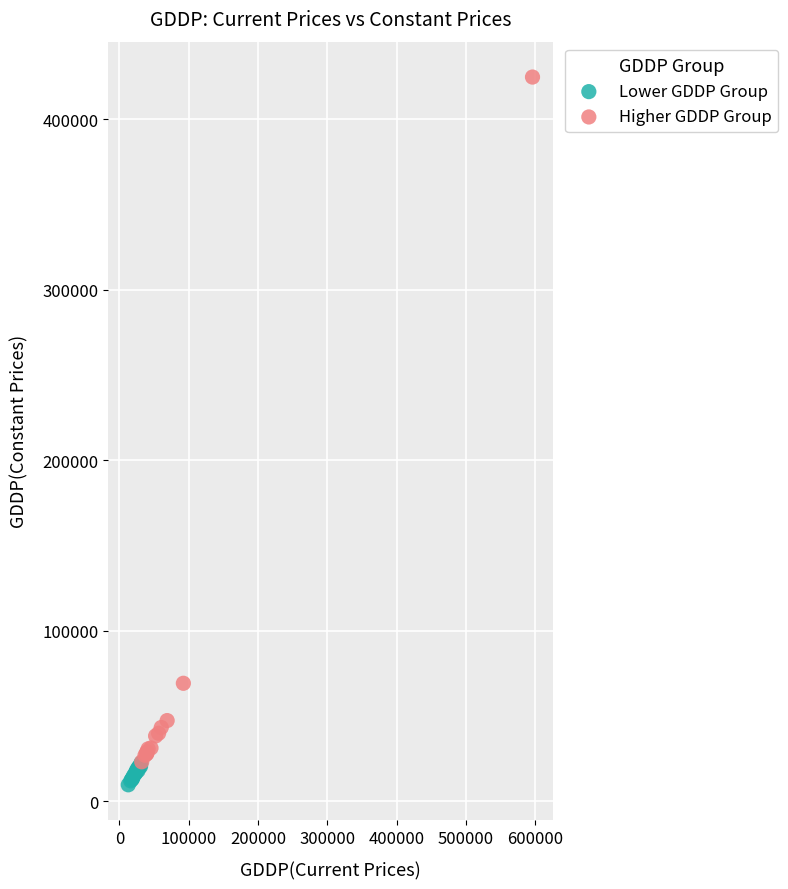

What are all the series names shown in the legend?

Lower GDDP Group, Higher GDDP Group